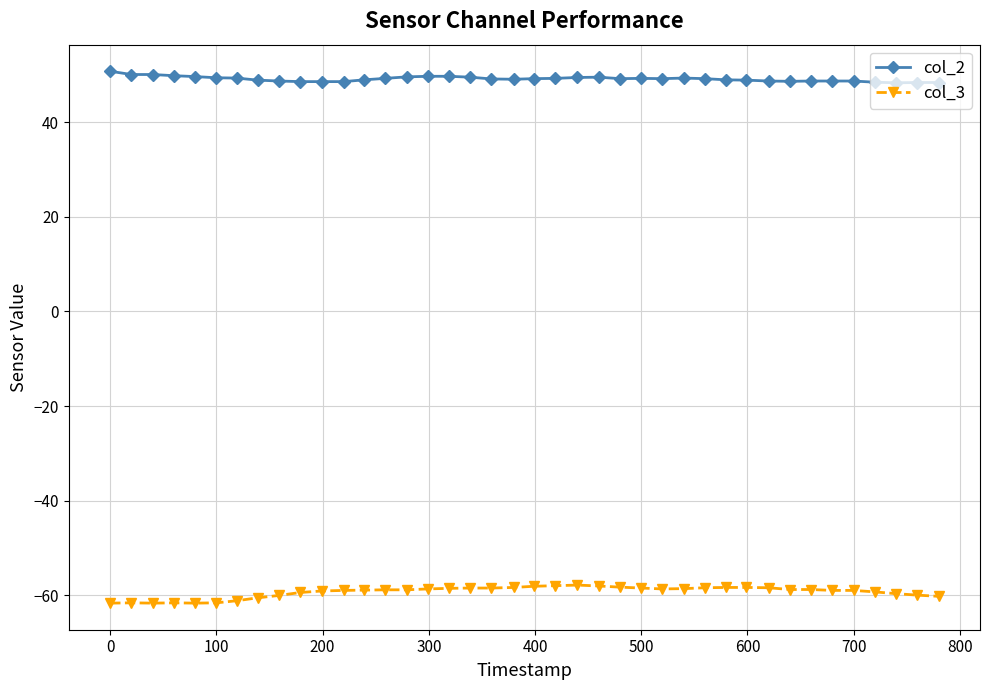

Which series has the largest total across all categories?

col_2